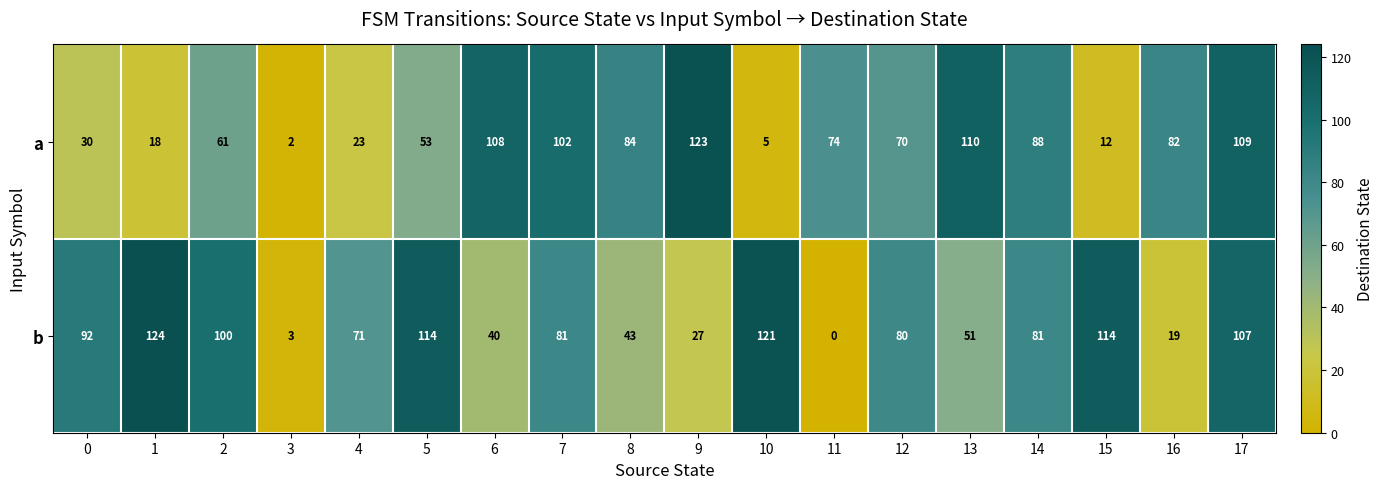

True or false: a has a value of 42 at 8.

False